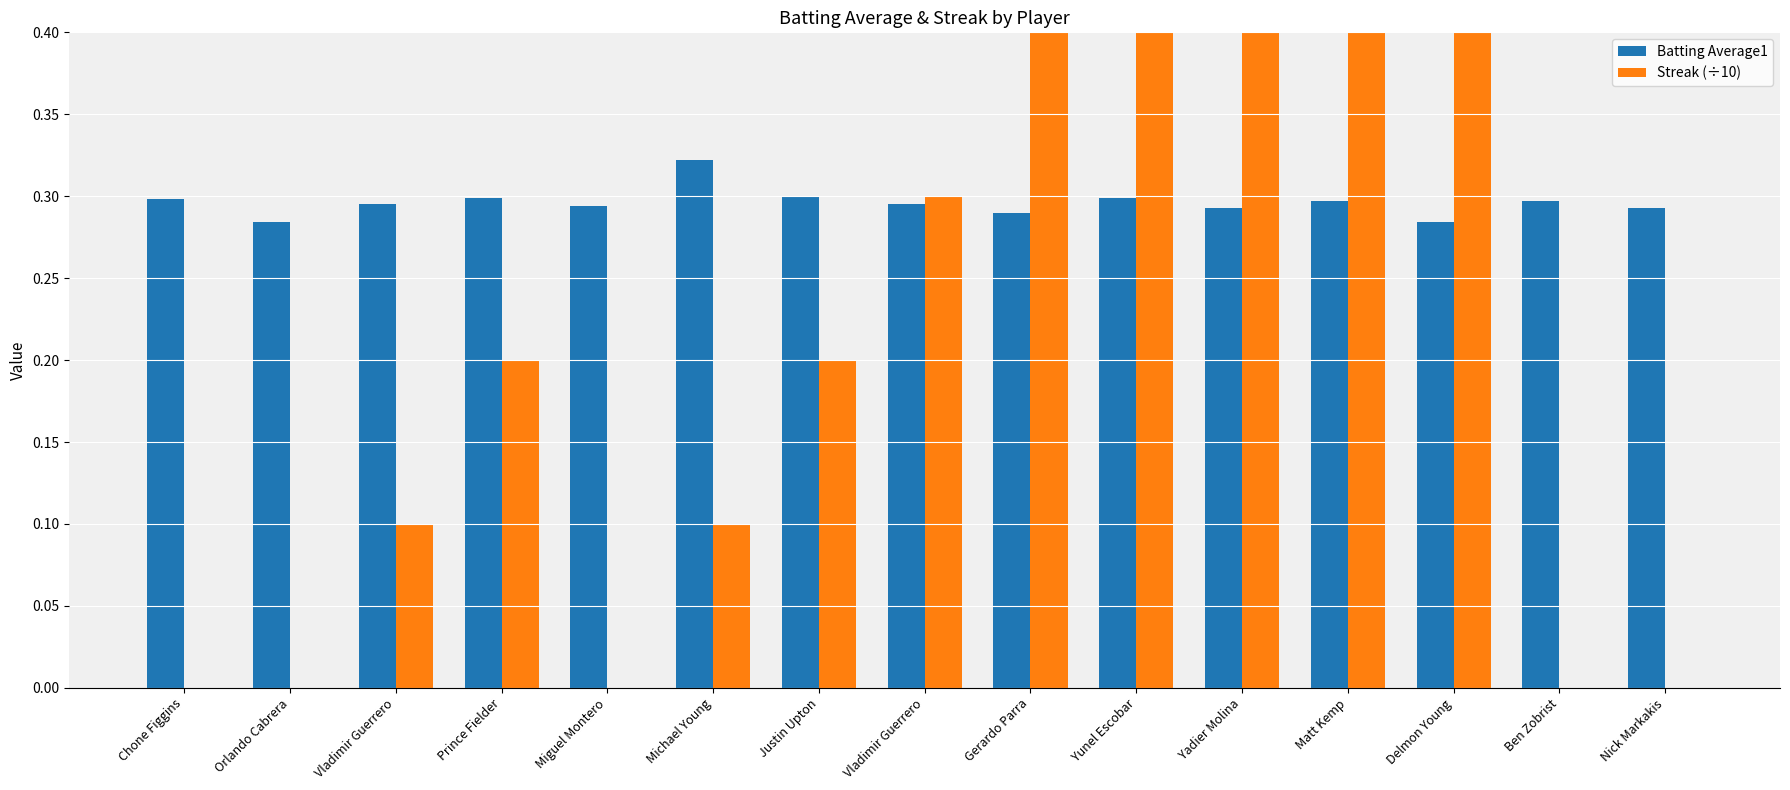

Reading left to right, extract all data points from this chart.

Batting Average1: Chone Figgins=0.3	Orlando Cabrera=0.3	Vladimir Guerrero=0.3	Prince Fielder=0.3	Miguel Montero=0.3	Michael Young=0.3	Justin Upton=0.3	Vladimir Guerrero=0.3	Gerardo Parra=0.3	Yunel Escobar=0.3	Yadier Molina=0.3	Matt Kemp=0.3	Delmon Young=0.3	Ben Zobrist=0.3	Nick Markakis=0.3
Streak (÷10): Chone Figgins=0.0	Orlando Cabrera=0.0	Vladimir Guerrero=0.1	Prince Fielder=0.2	Miguel Montero=0.0	Michael Young=0.1	Justin Upton=0.2	Vladimir Guerrero=0.3	Gerardo Parra=0.4	Yunel Escobar=0.5	Yadier Molina=0.6	Matt Kemp=0.7	Delmon Young=0.8	Ben Zobrist=0.0	Nick Markakis=0.0